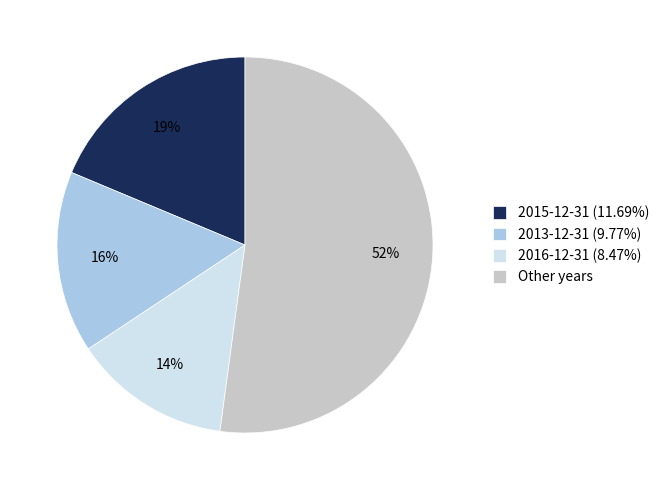

Is it true that Other years is 46% of the pie?

False